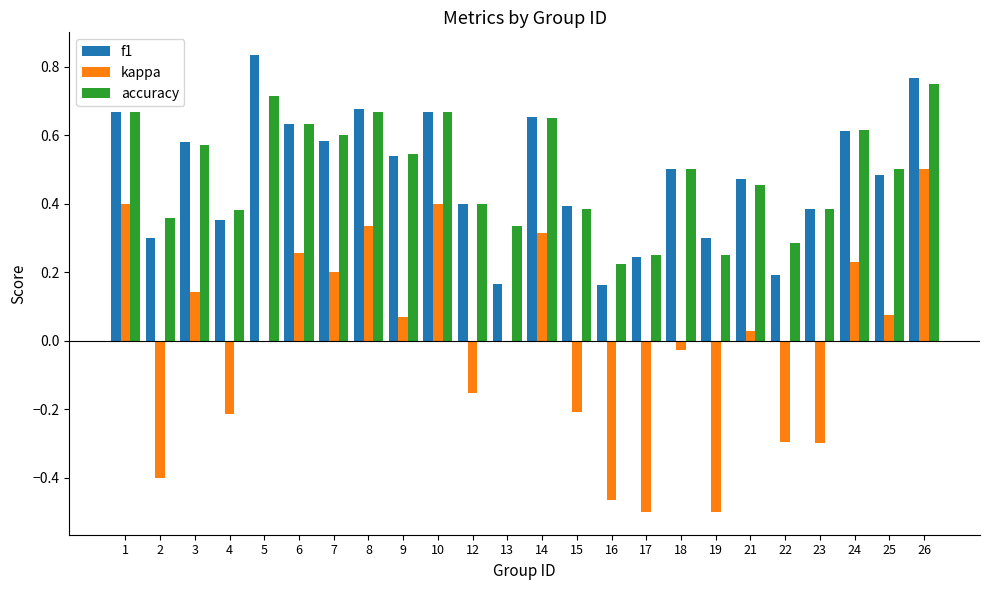

How many categories are shown in the chart?

24